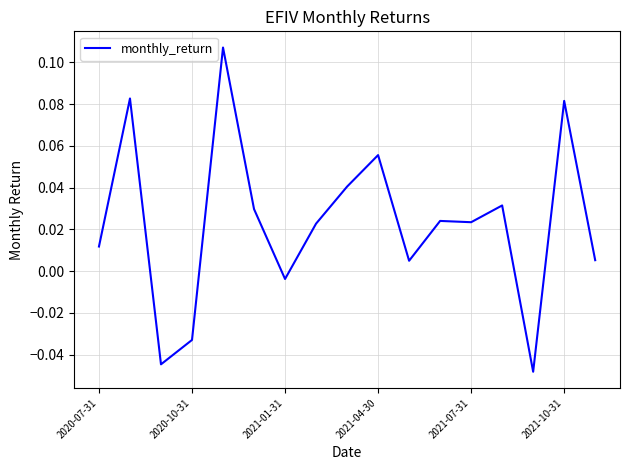

How many lines are shown in the chart?

1